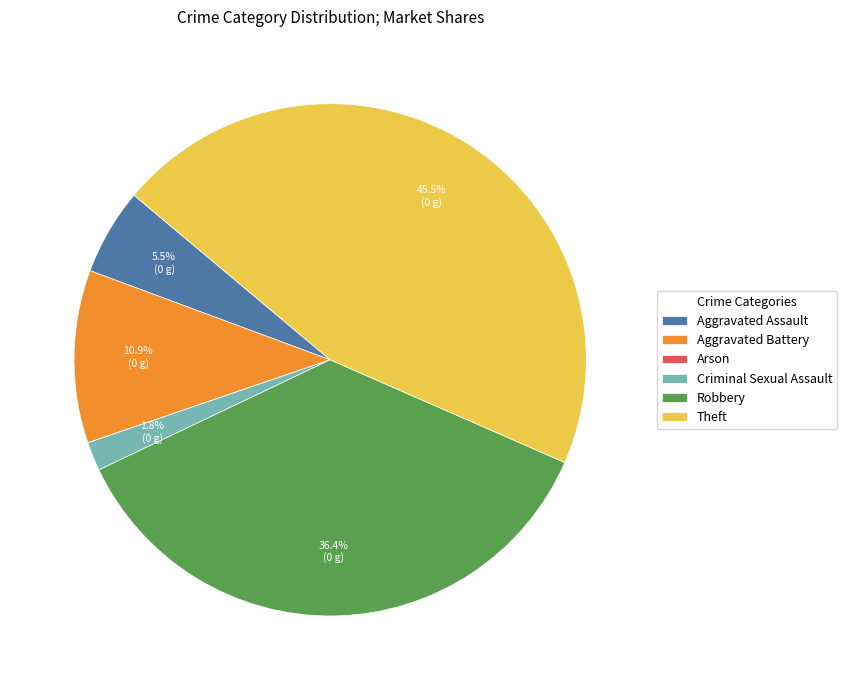

Does Robbery account for over 50% of the chart?

No